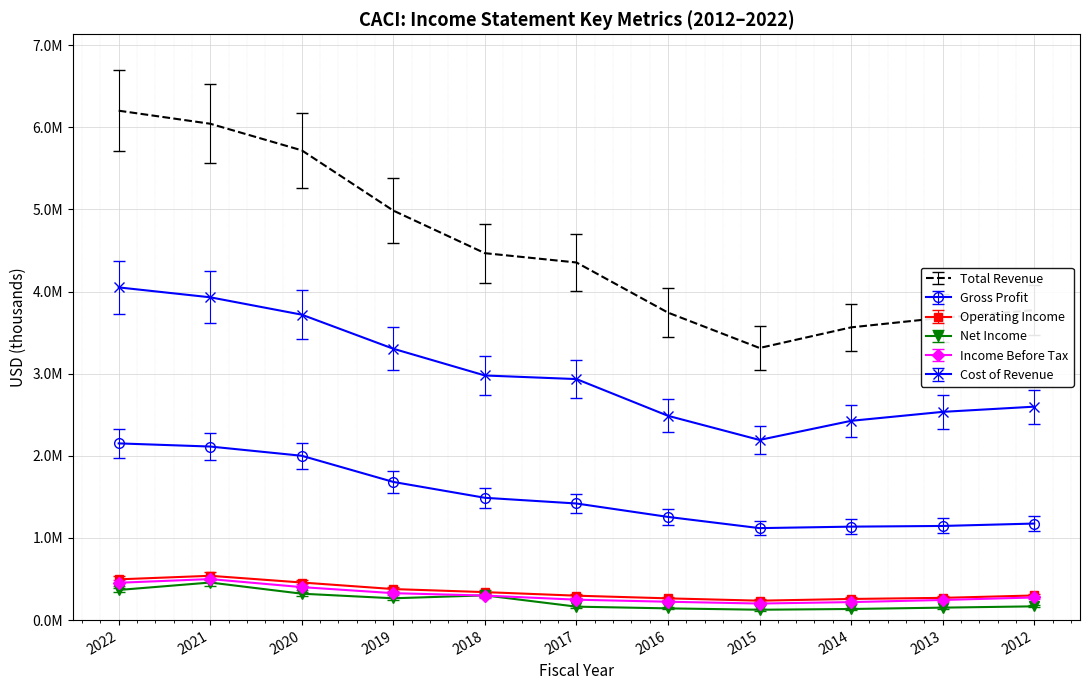

What are all the series names shown in the legend?

Total Revenue, Gross Profit, Operating Income, Net Income, Income Before Tax, Cost of Revenue